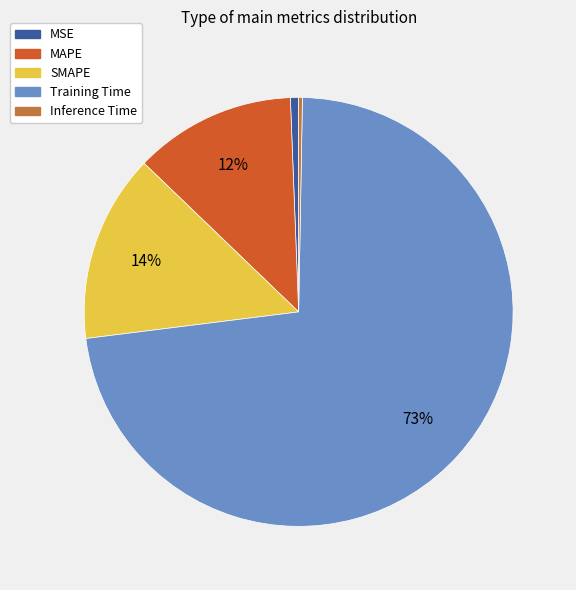

To the nearest percent, what is the average slice percentage?

20%